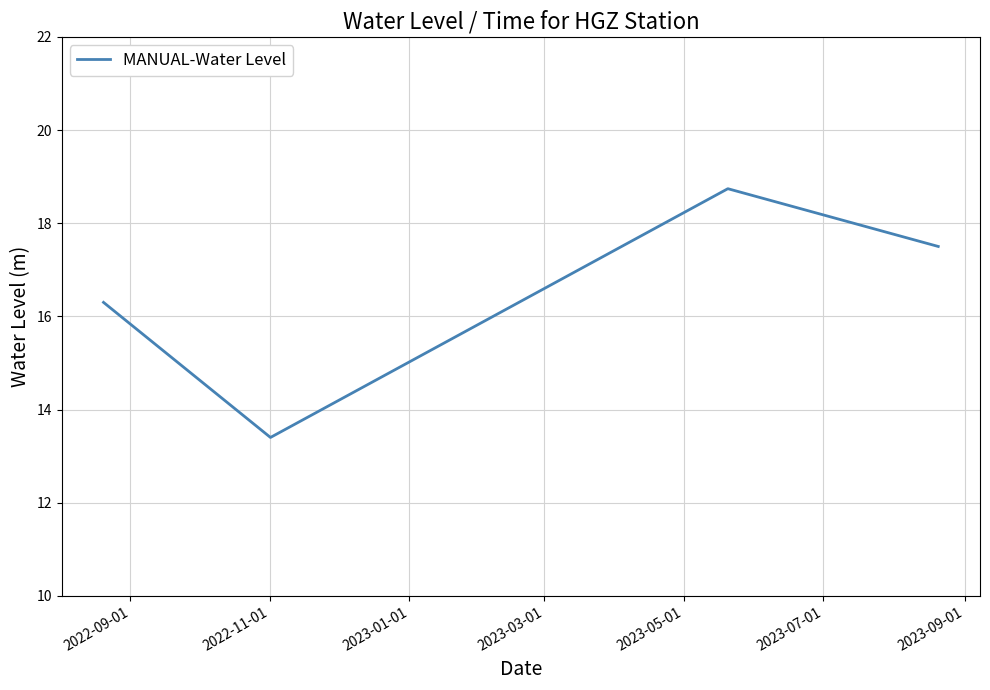

What is the difference between the maximum and minimum values?

5.3